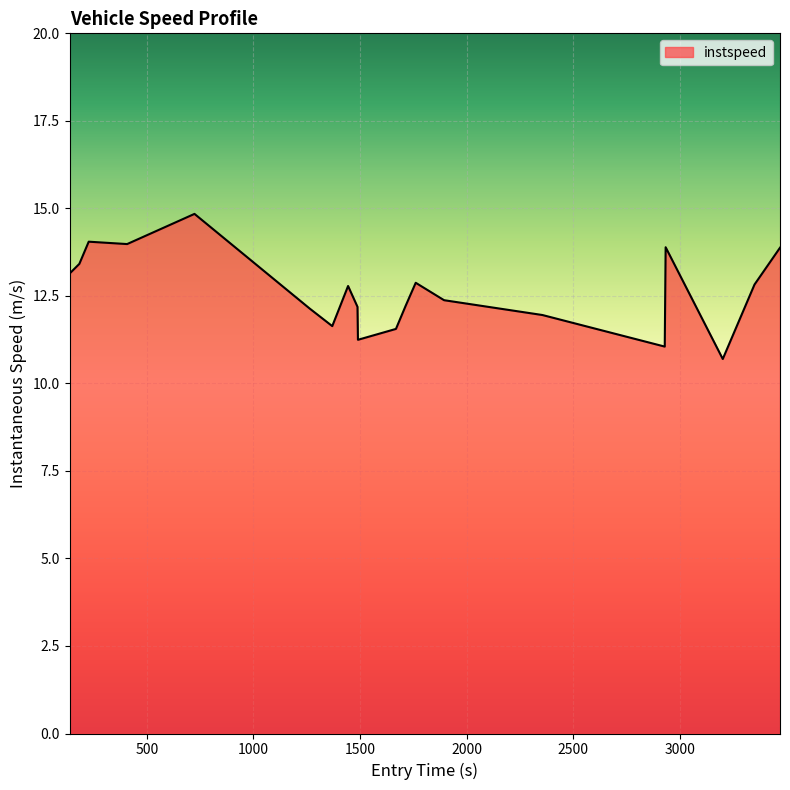

What is the difference between the maximum and minimum values?

4.1